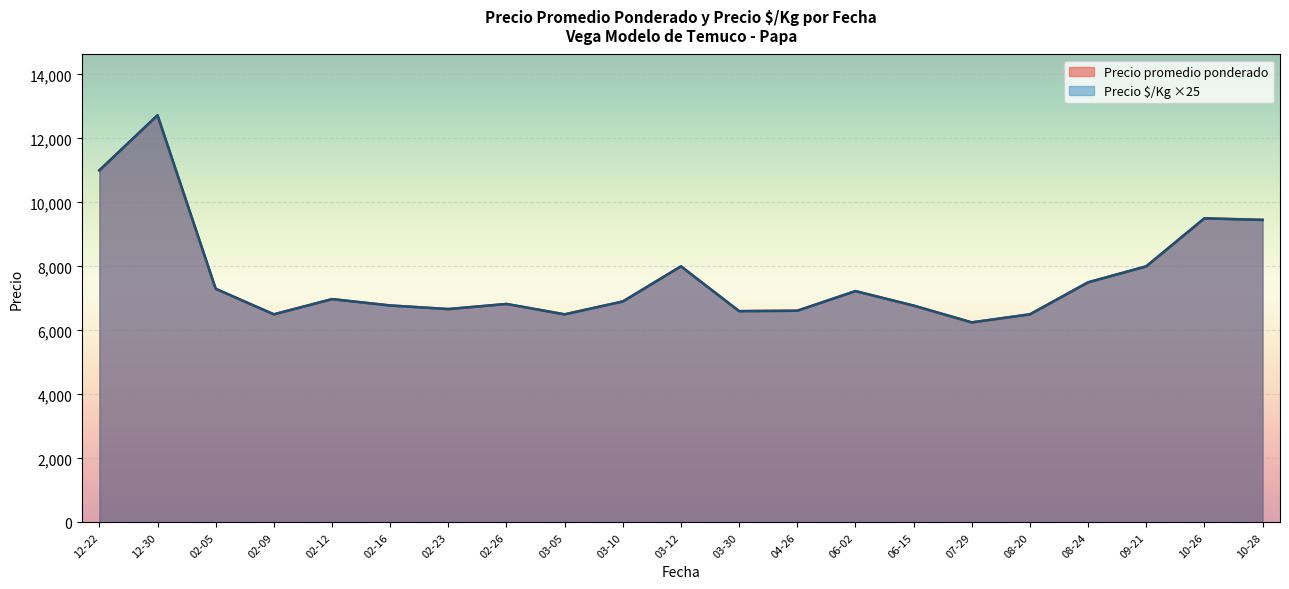

Where does the Precio promedio ponderado series first go above 6903?

12-22